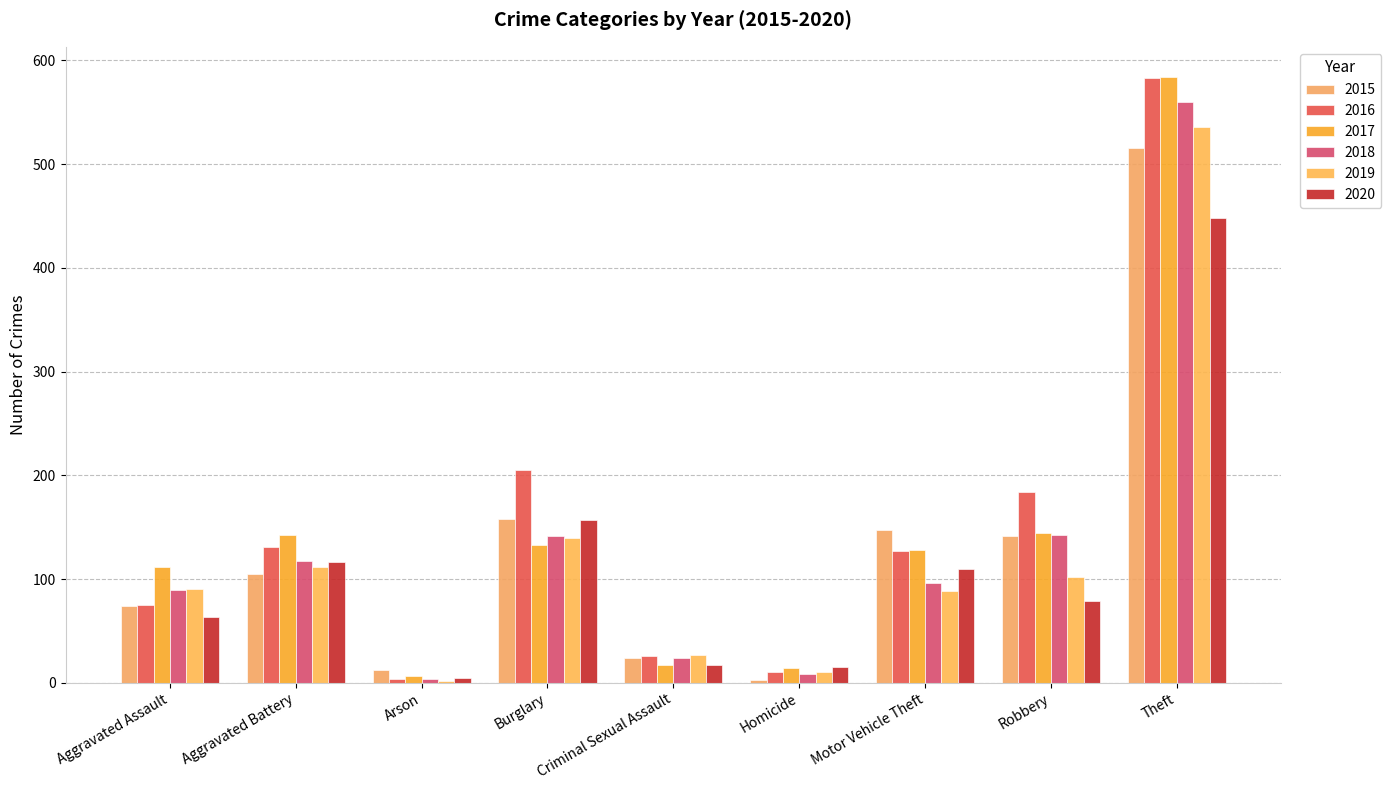

How many data points does each series have?

9